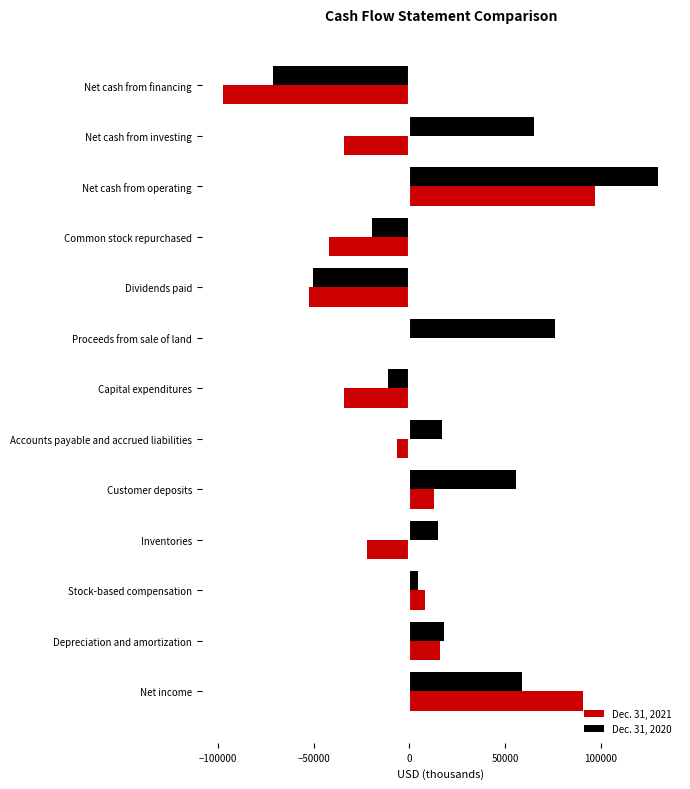

Which category has the highest value in the Dec. 31, 2021 series?

Net cash from operating